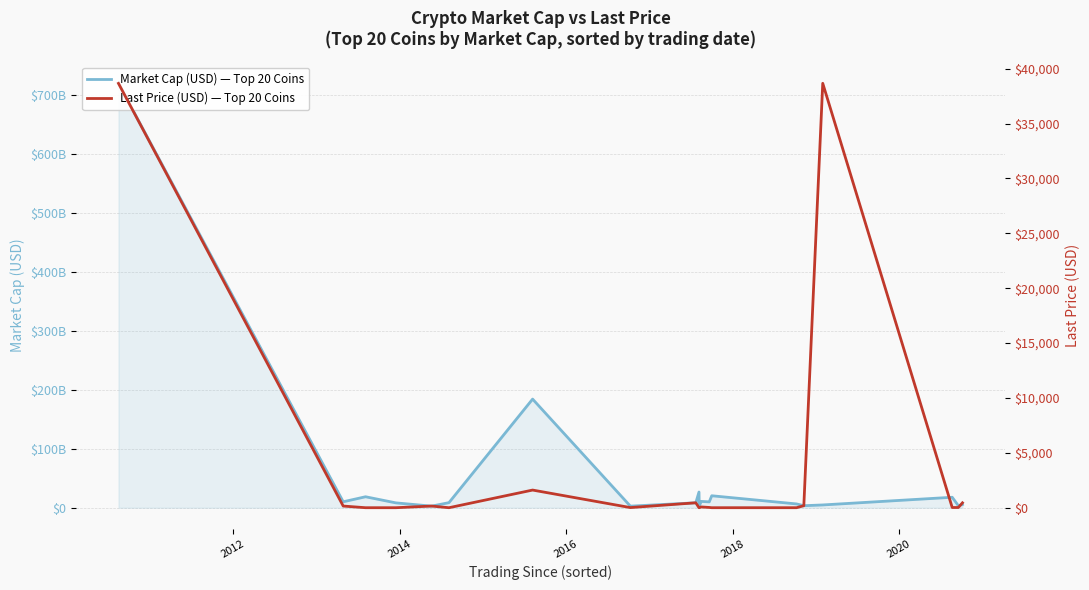

Which category has the lowest value in the Last Price (USD) — Top 20 Coins series?

2016